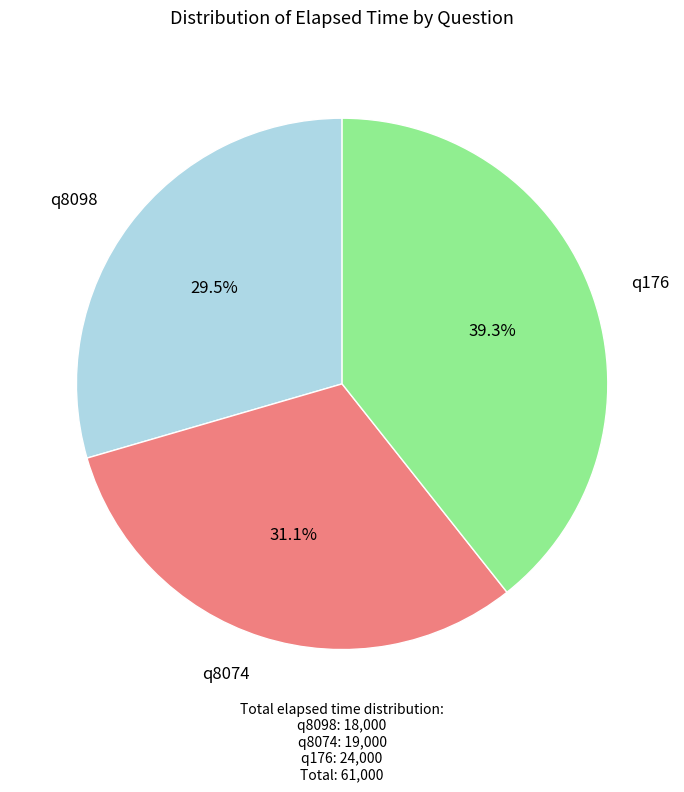

Is there a majority slice in this chart?

No